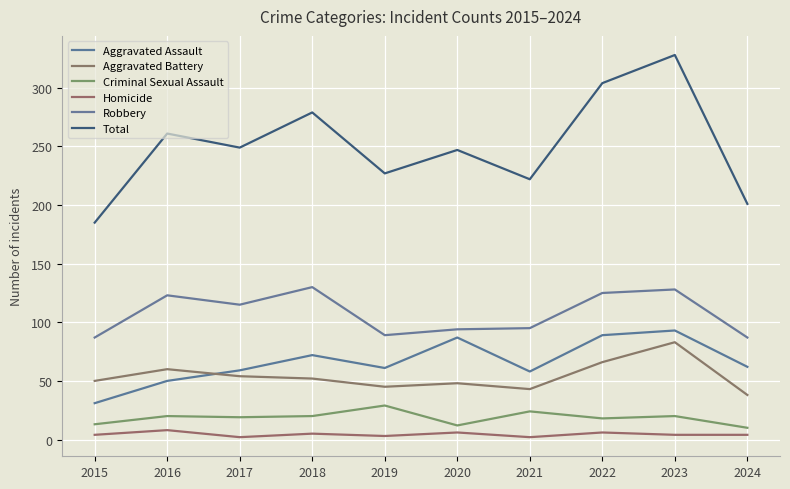

Between 2018 and 2024, which series saw the biggest shift?

Total